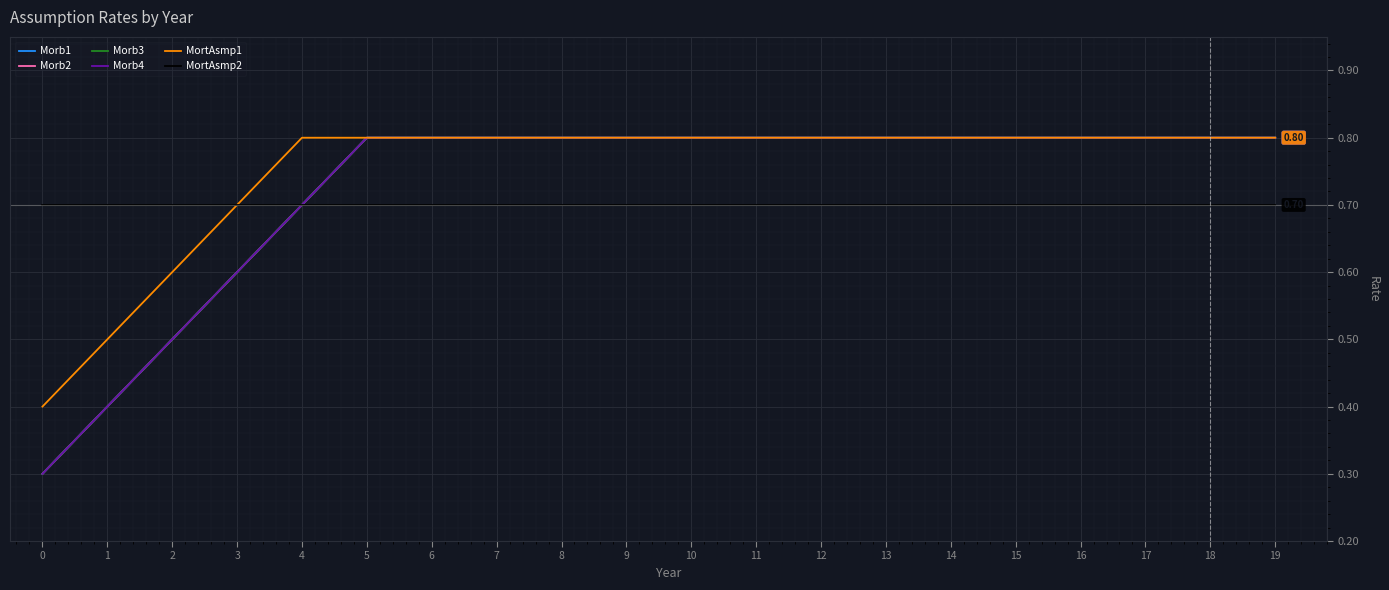

What is the value of the Morb4 point at the 6th from the left?

0.8